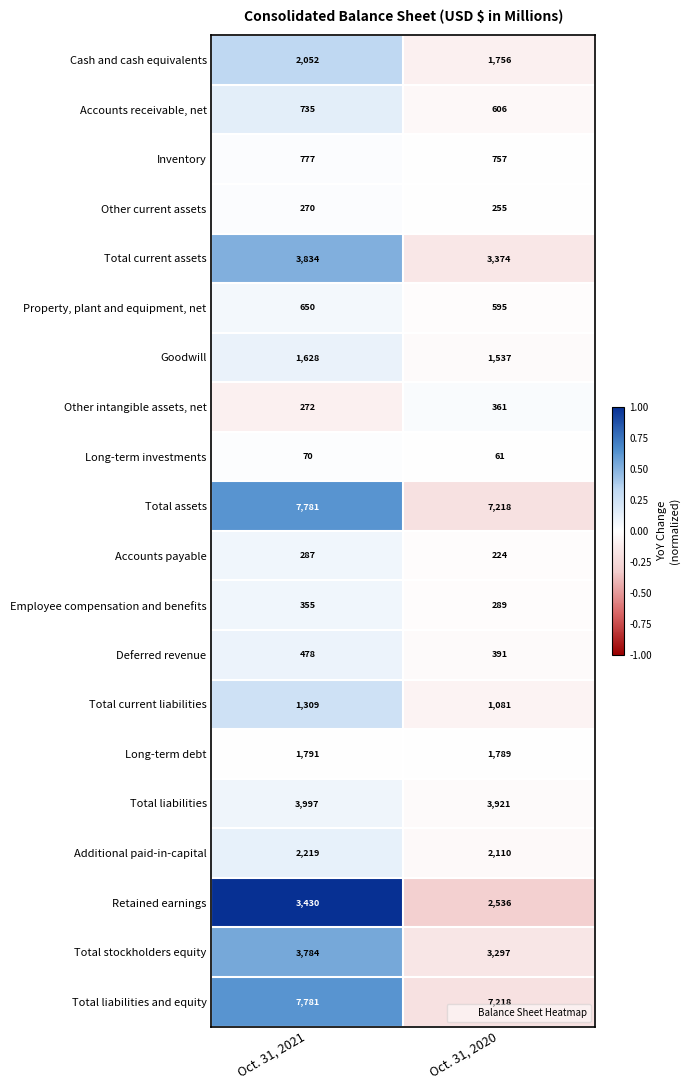

How many categories are shown in the chart?

2